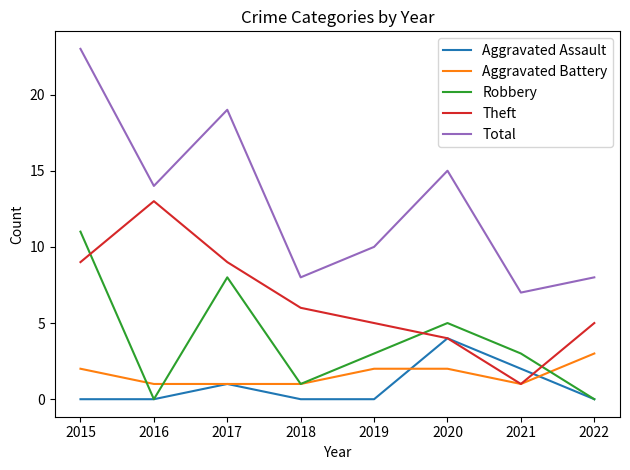

Reading right to left, extract all data points from this chart.

Aggravated Assault: 0	2	4	0	0	1	0	0
Aggravated Battery: 3	1	2	2	1	1	1	2
Robbery: 0	3	5	3	1	8	0	11
Theft: 5	1	4	5	6	9	13	9
Total: 8	7	15	10	8	19	14	23